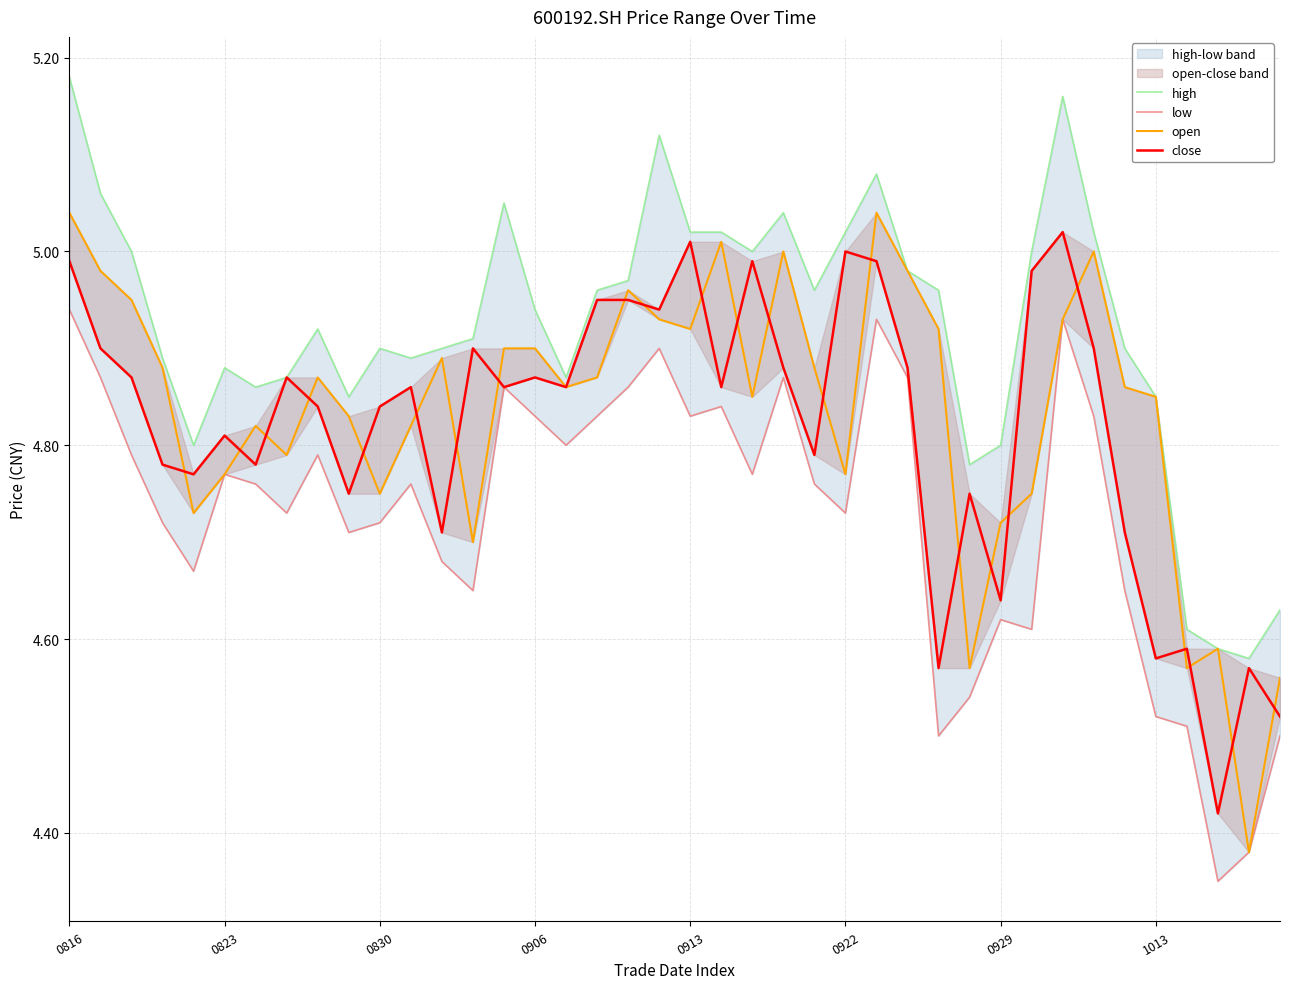

True or false: close has a value of 1.4 at 19.

False